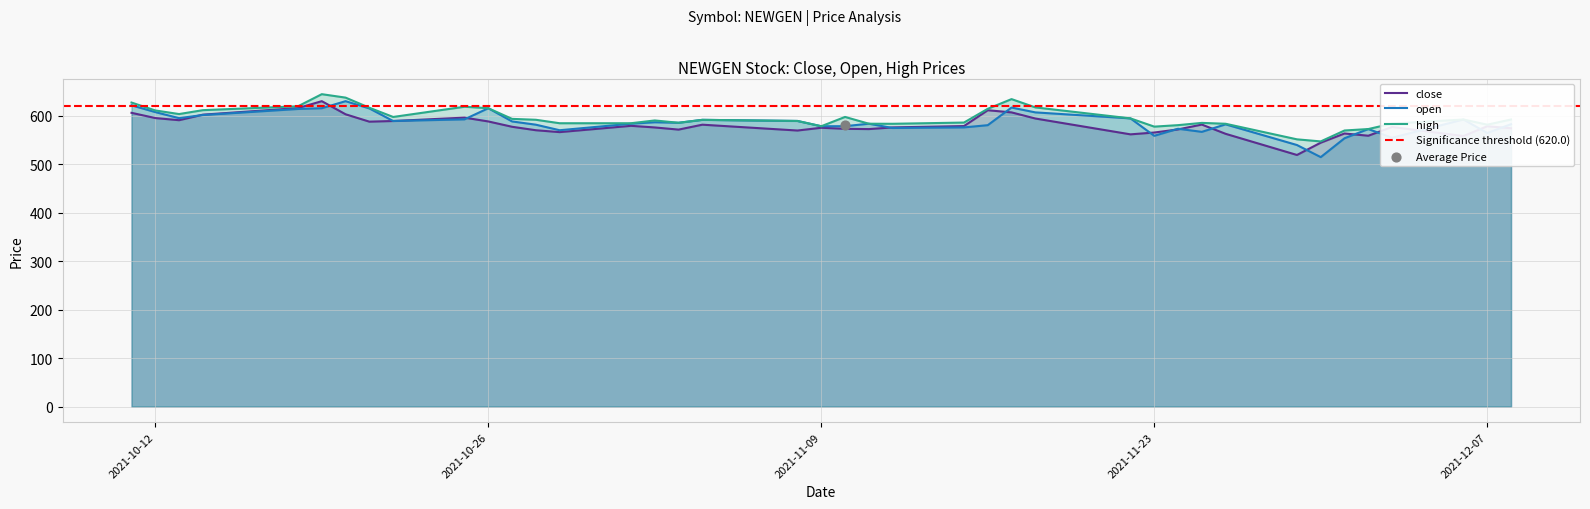

Which series contains the highest Y value?

high